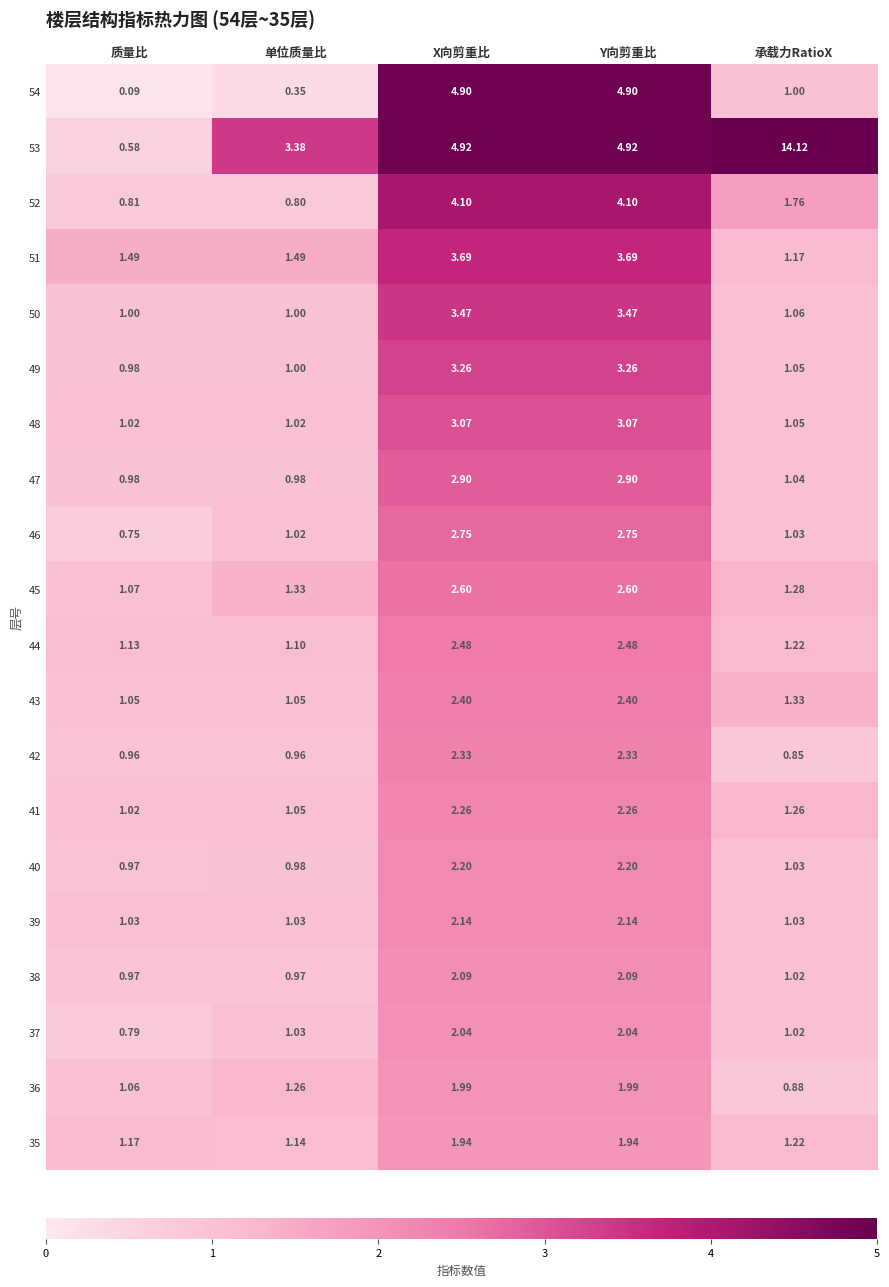

At which label is 40 closest to 1?

单位质量比